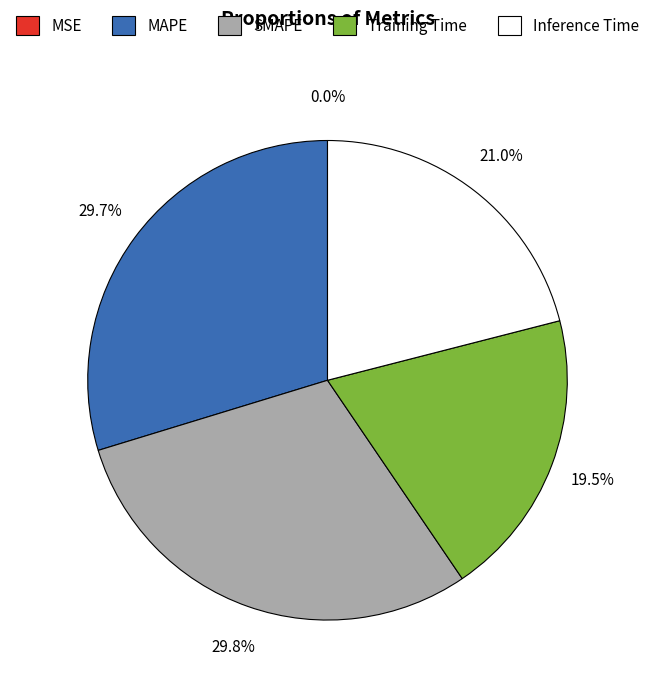

True or false: SMAPE accounts for 30% of the total.

True